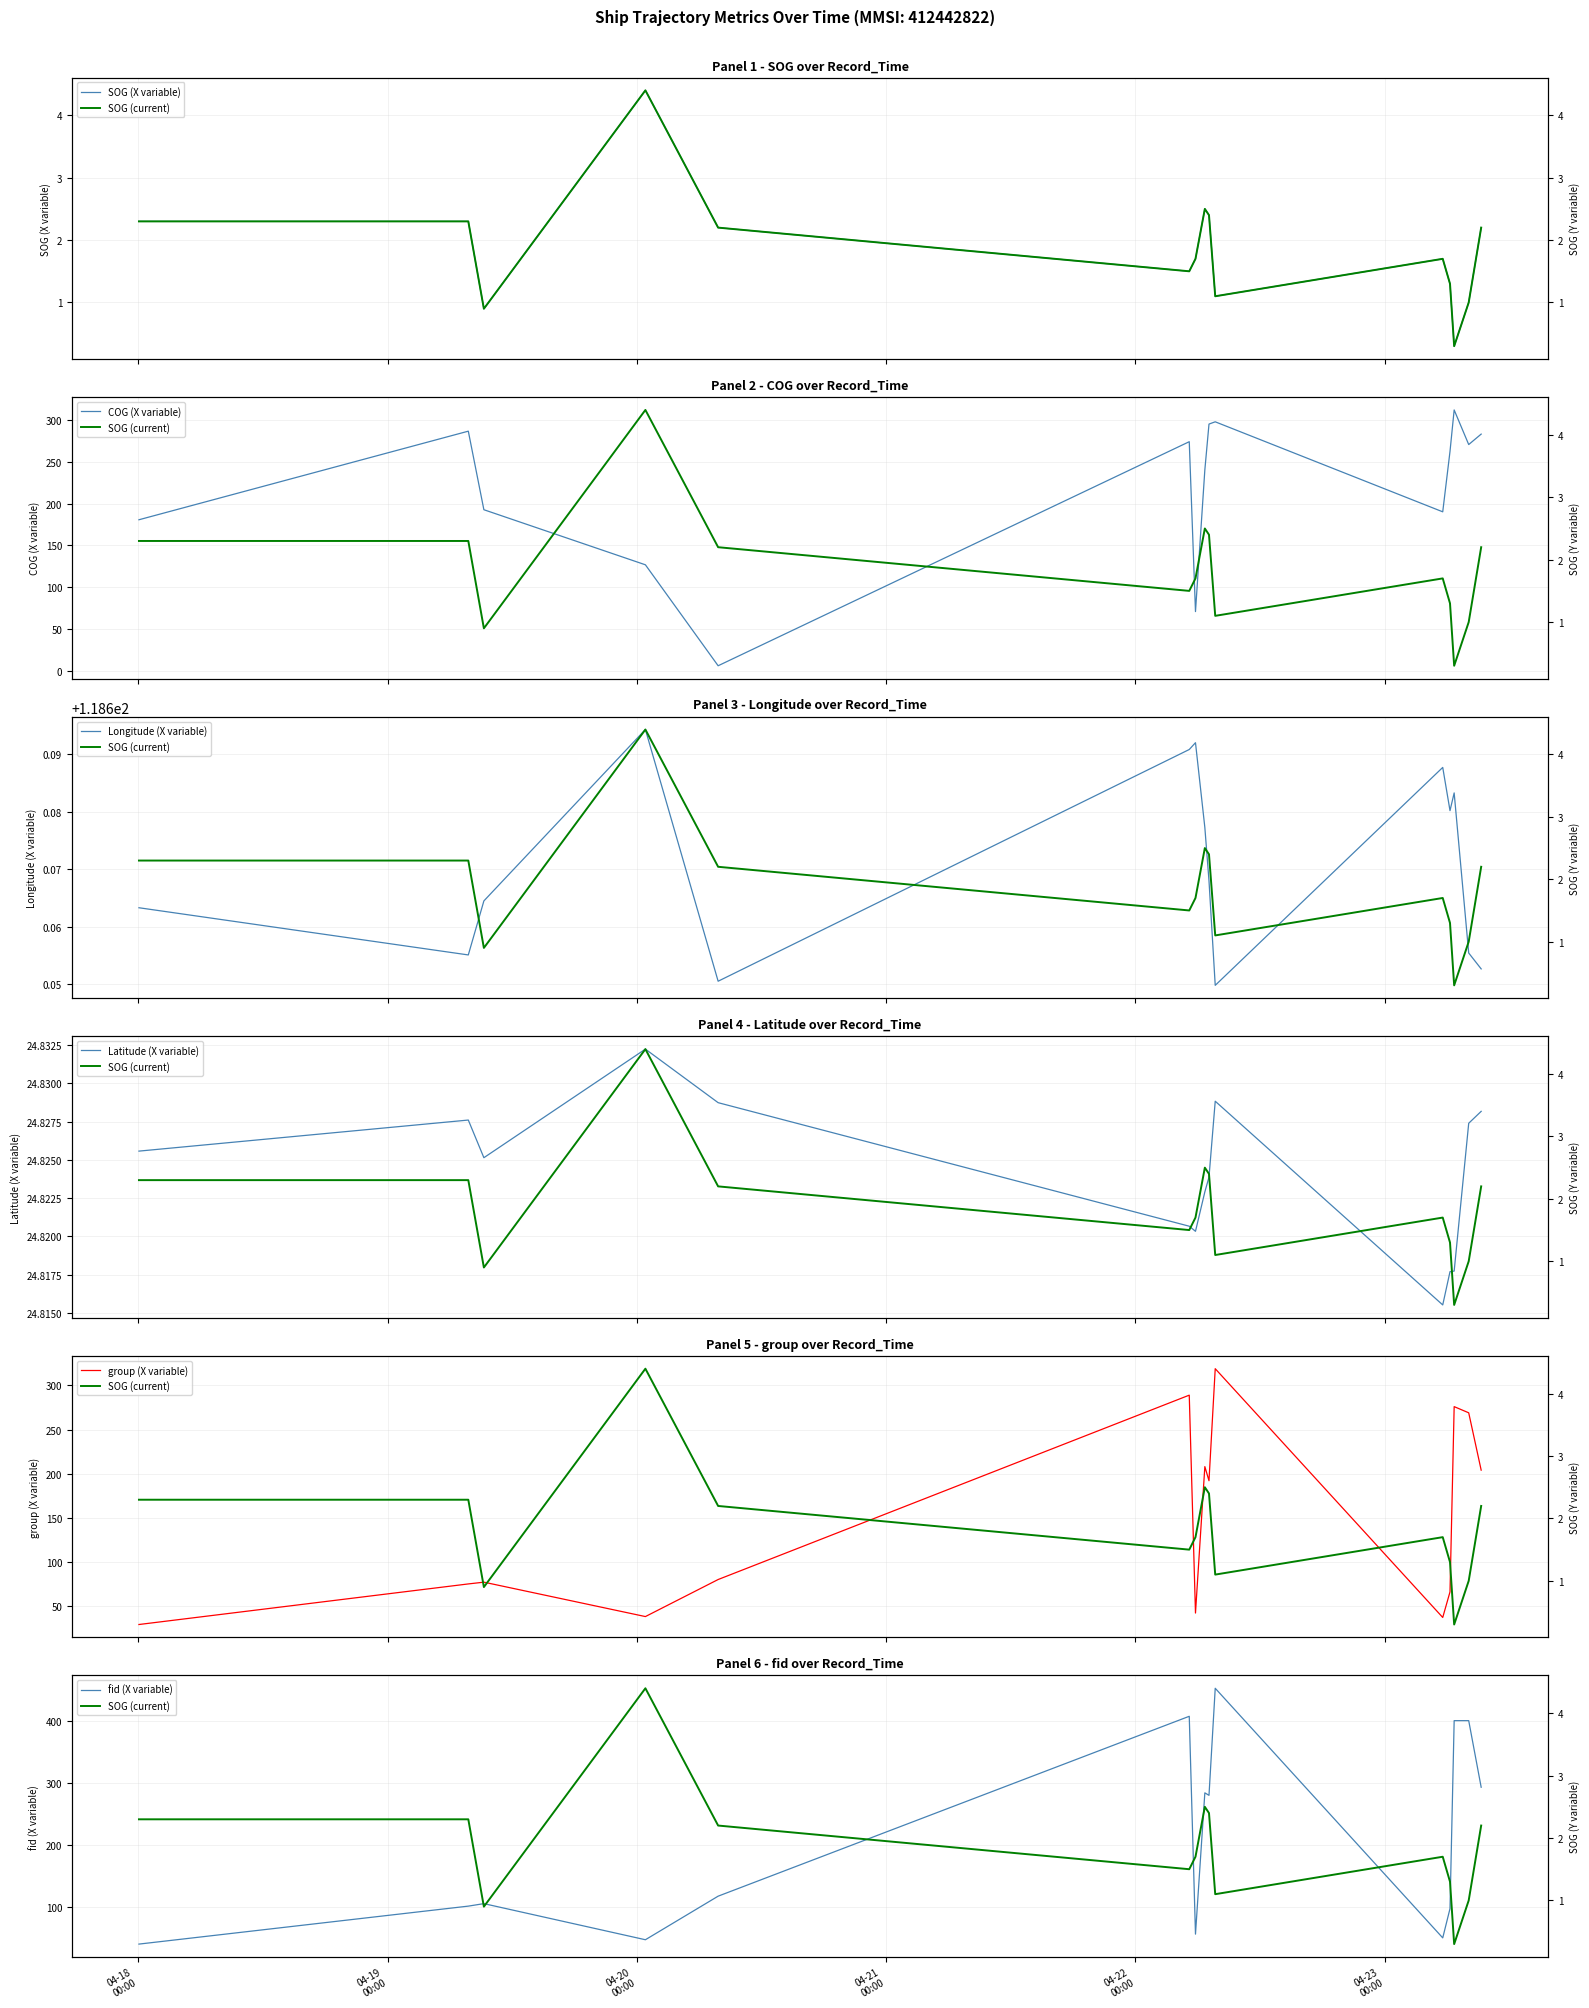

How many values in the group series exceed 80?

7